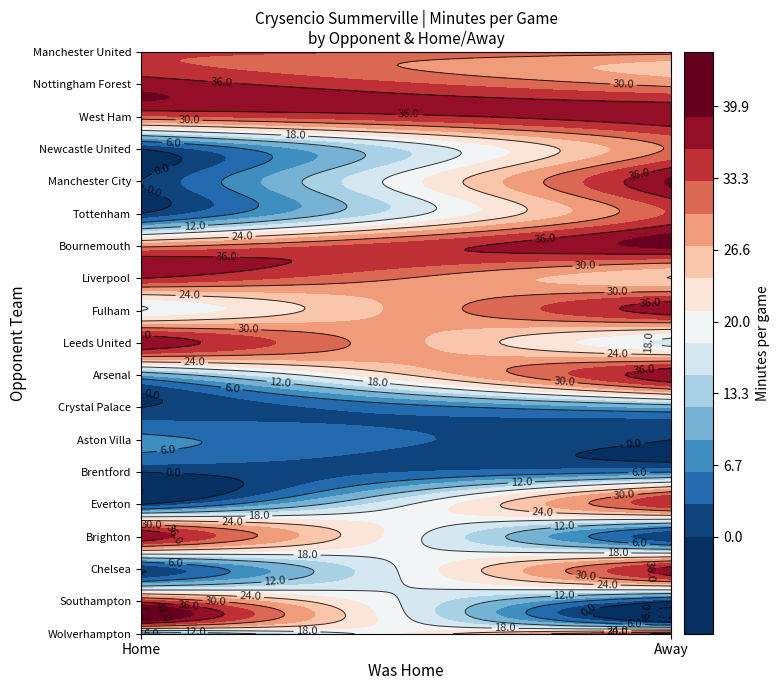

What is the change in value from Wolverhampton_True to Brentford_False?

+1.0